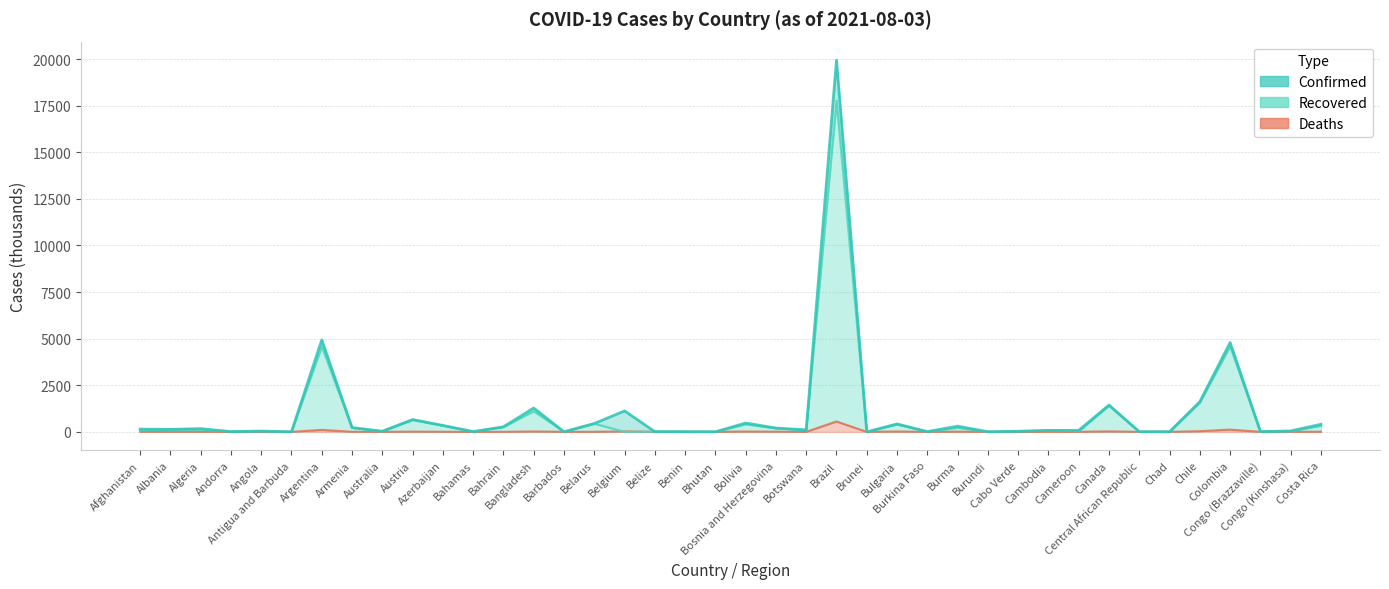

The Deaths series shows 1.4 at Australia. True or false?

False